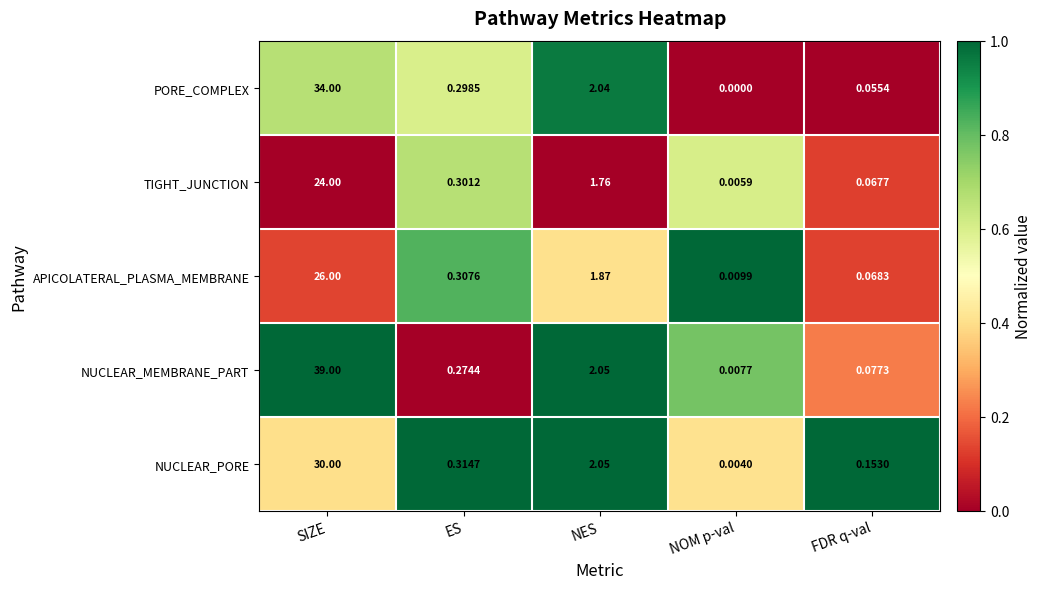

At which label is PORE_COMPLEX closest to 17?

NES